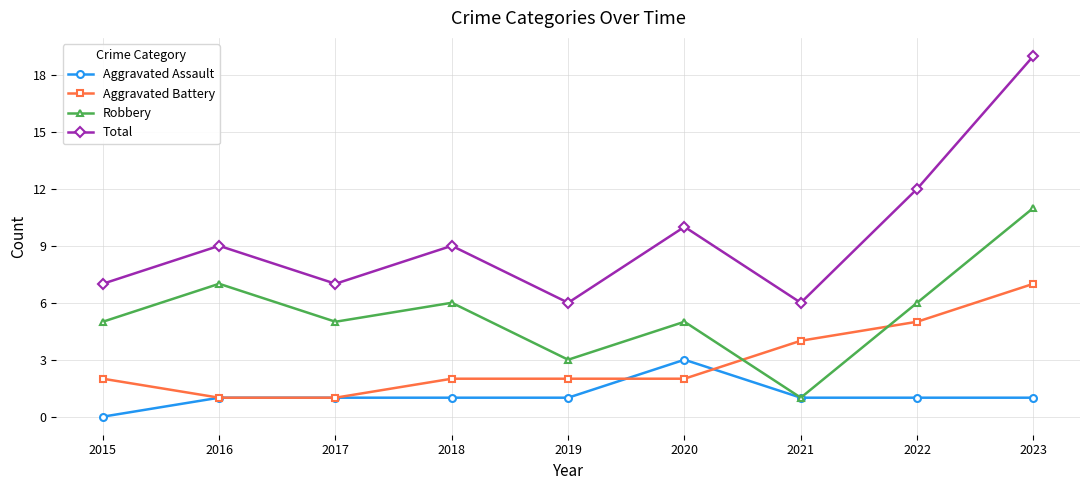

Read the Total value at 2023.

19